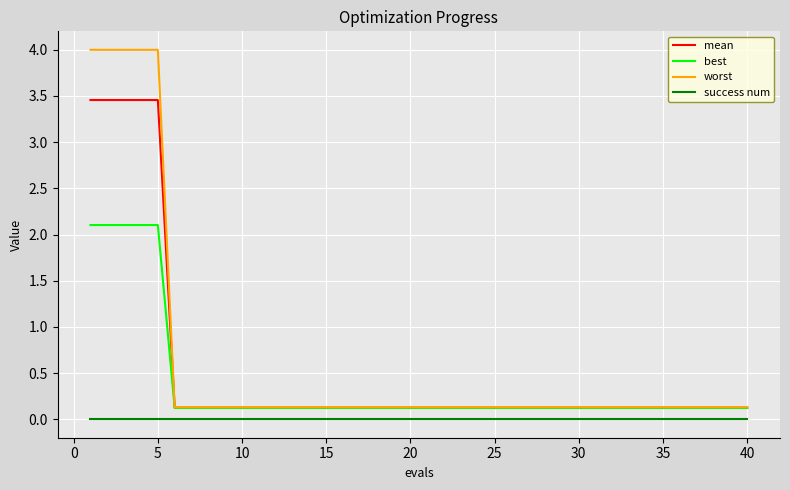

What is the maximum value shown in the chart?

4.0